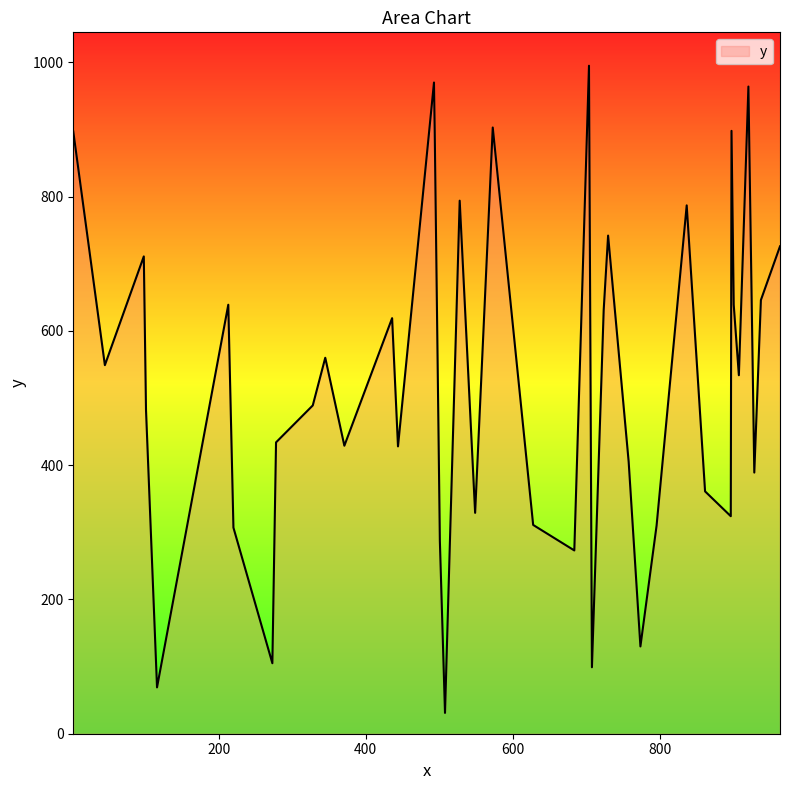

What is the difference between the maximum and minimum values?

964